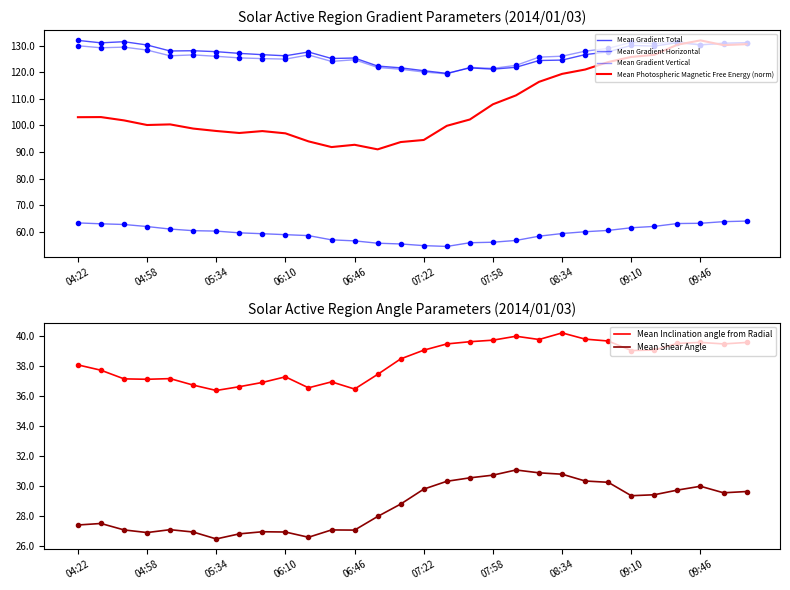

What is the value of the Mean Shear Angle point at the 21st from the left?

30.9